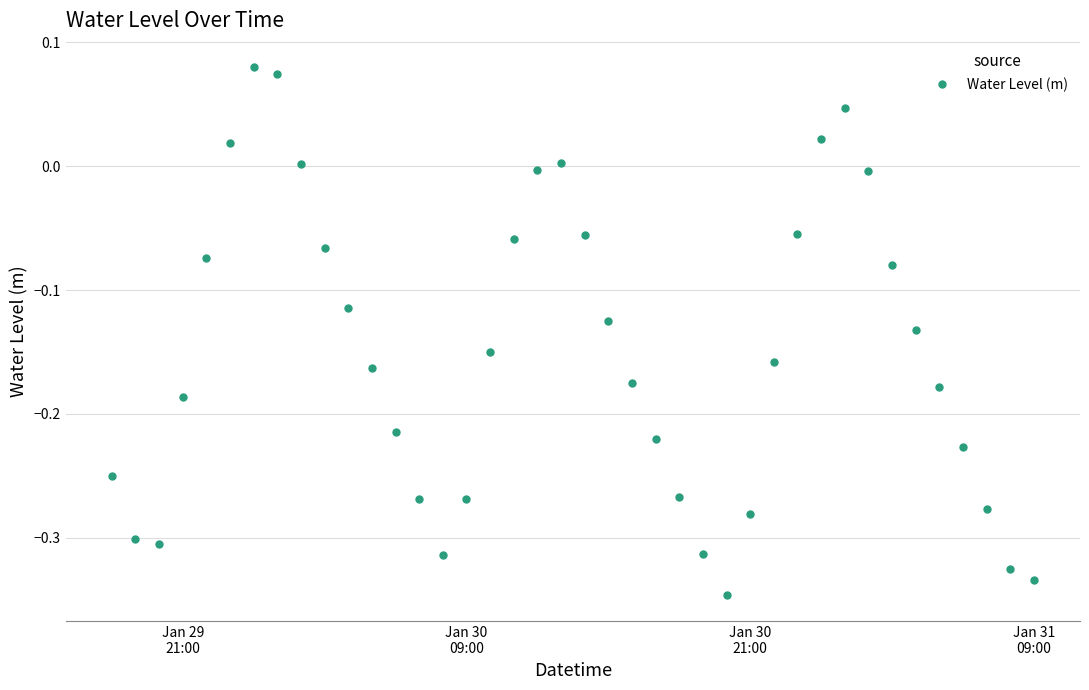

Count the number of data series in this chart.

1